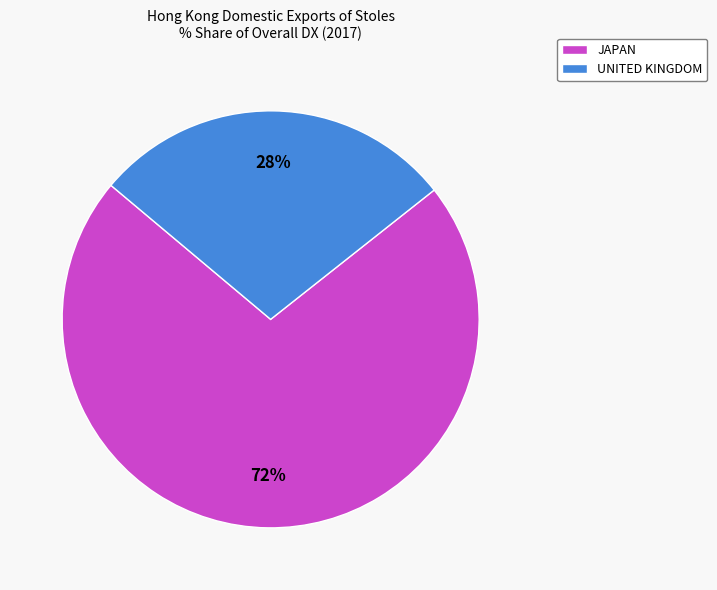

To the nearest percent, what percentage of the pie is UNITED KINGDOM?

28%